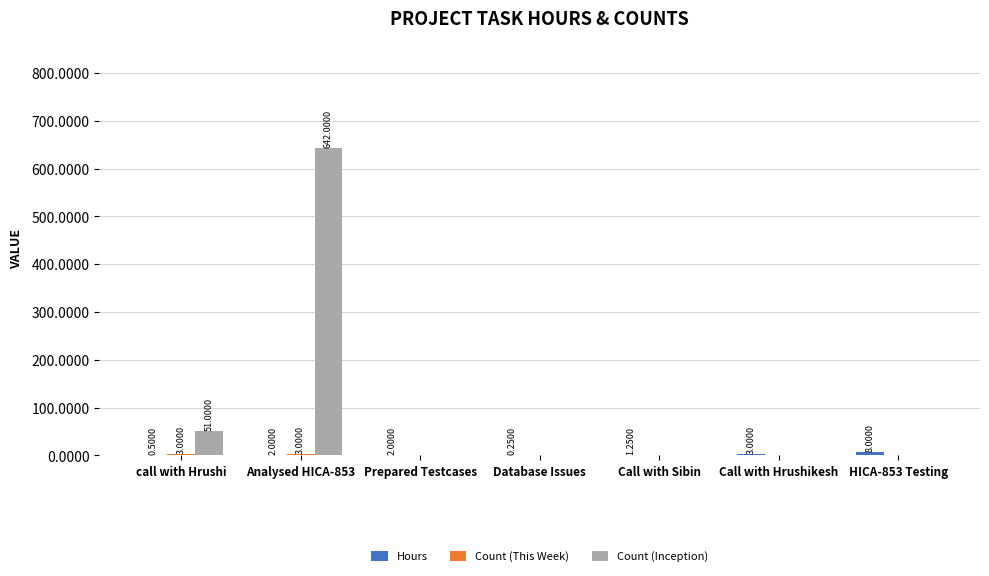

How many groups of bars are there?

7